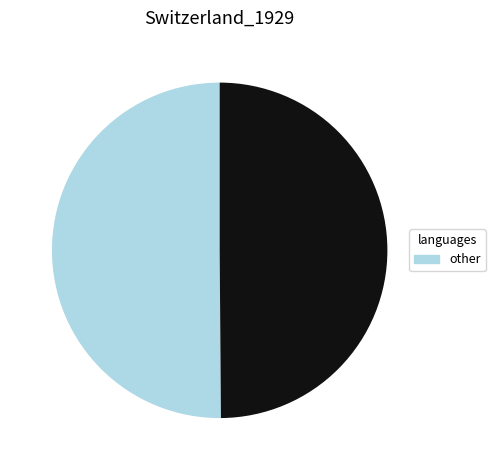

Count the number of slices in the pie.

2